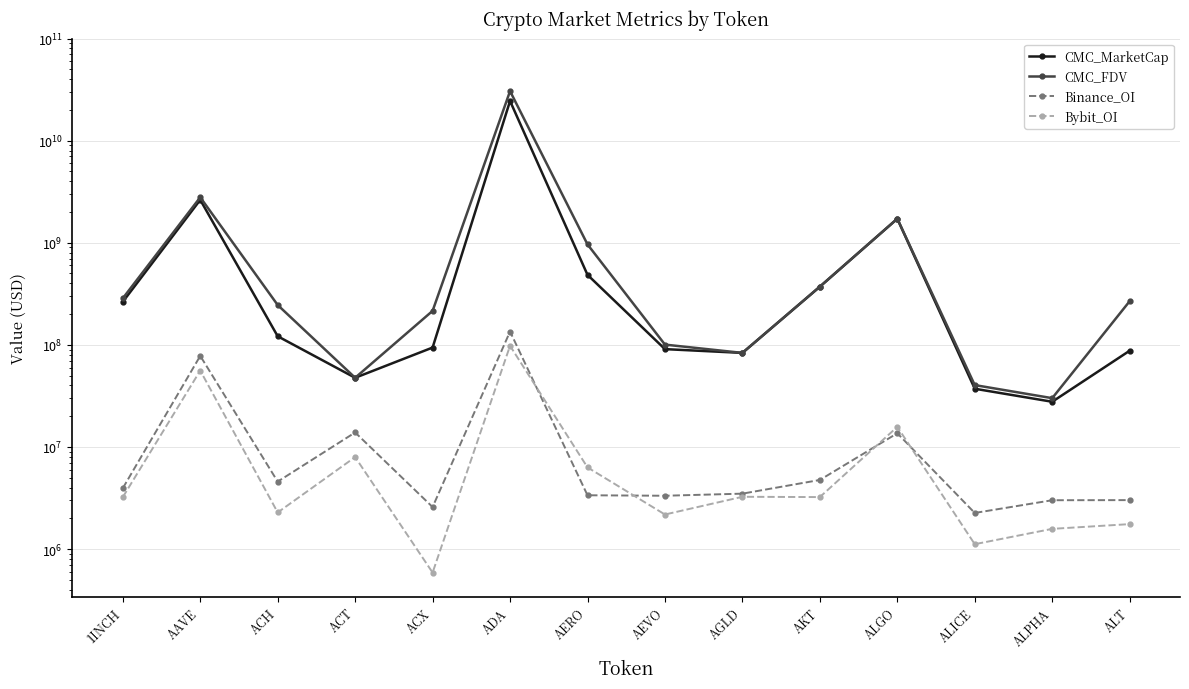

What is the highest value of the CMC_FDV series?

30530620150